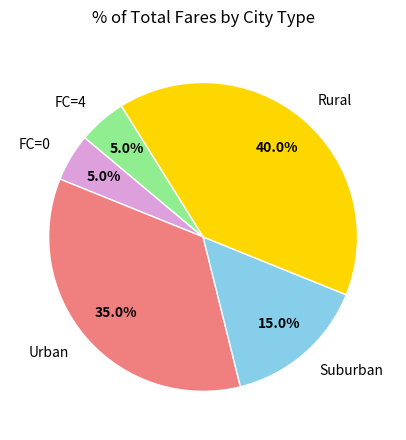

Is there a majority slice in this chart?

No